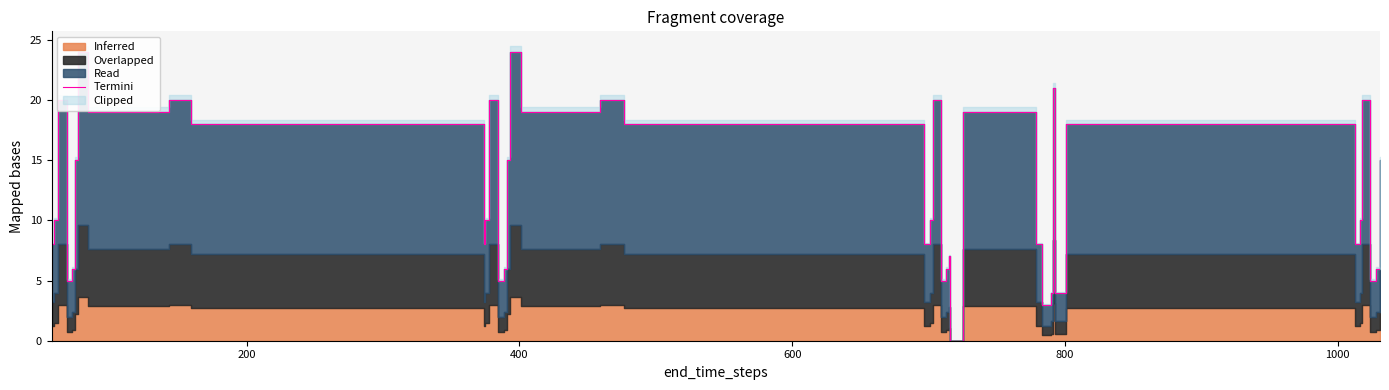

True or false: the data shows 32 at 19.

False